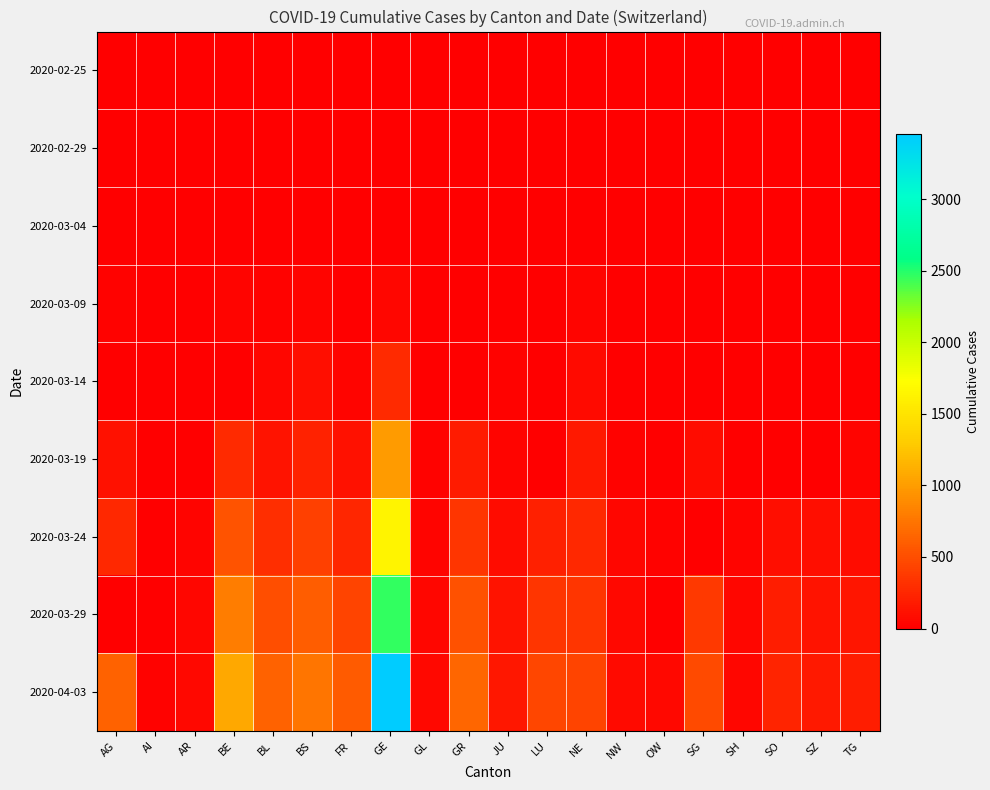

Which series changed the most between LU and SZ?

2020-04-03